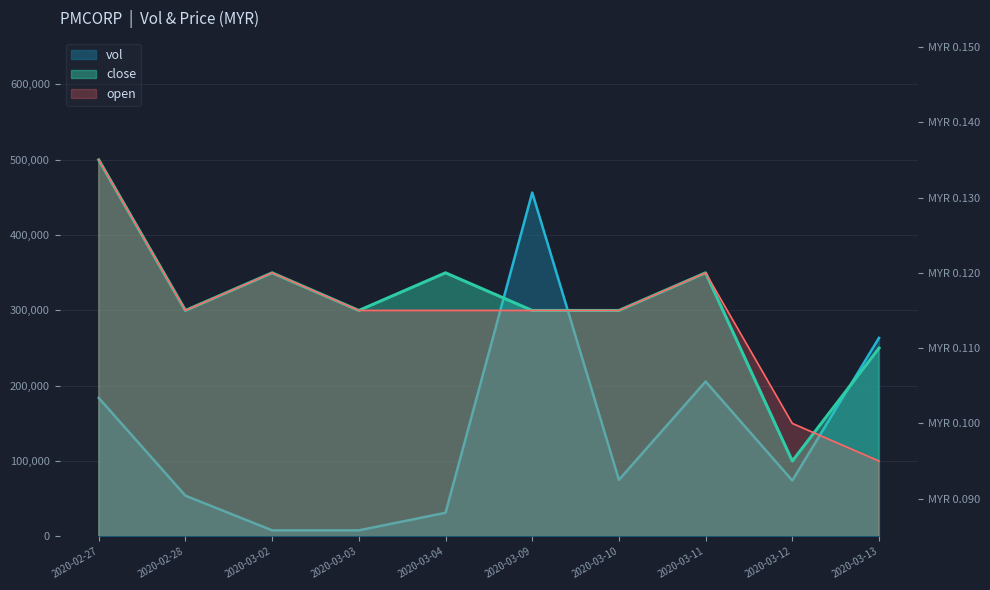

Is the value of close at 2020-03-13 greater than the value of vol at 2020-03-13?

No